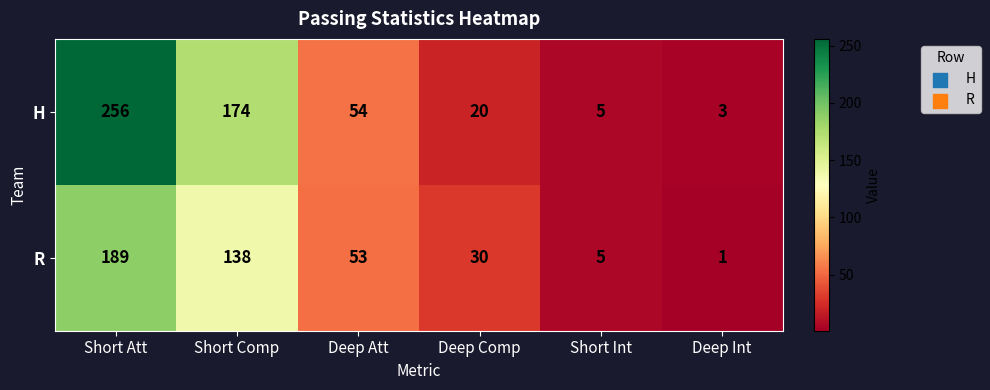

Reading left to right, what are all the values shown in this chart?

H: Short Att=256	Short Comp=174	Deep Att=54	Deep Comp=20	Short Int=5	Deep Int=3
R: Short Att=189	Short Comp=138	Deep Att=53	Deep Comp=30	Short Int=5	Deep Int=1